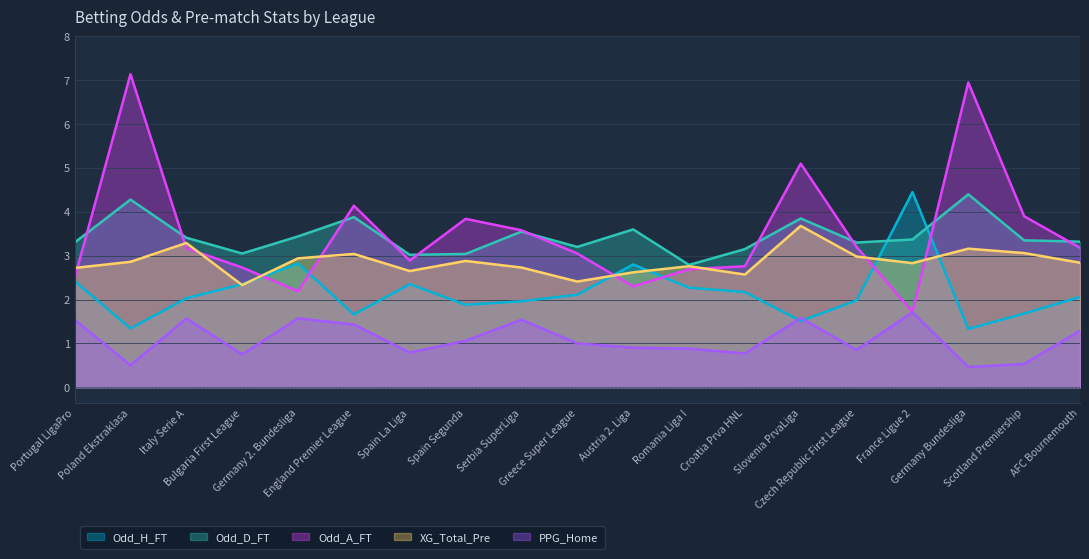

Is it true that Odd_A_FT equals 3.2 at Italy Serie A?

True